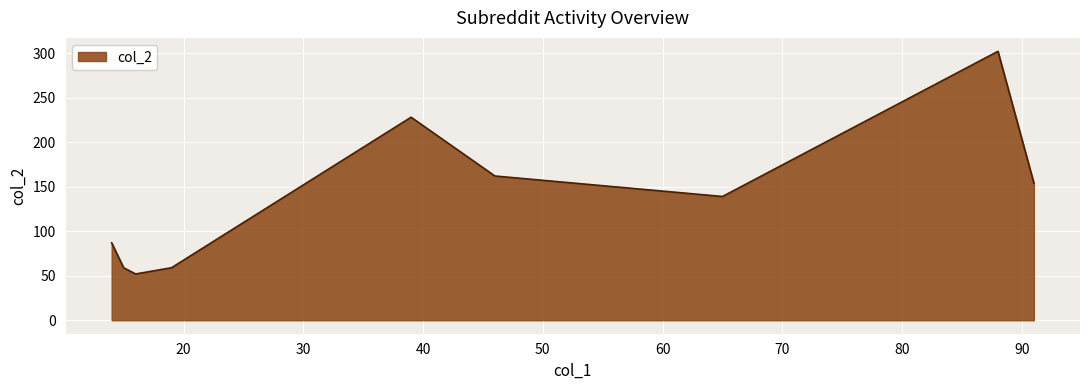

What is the difference between the maximum and minimum values?

250